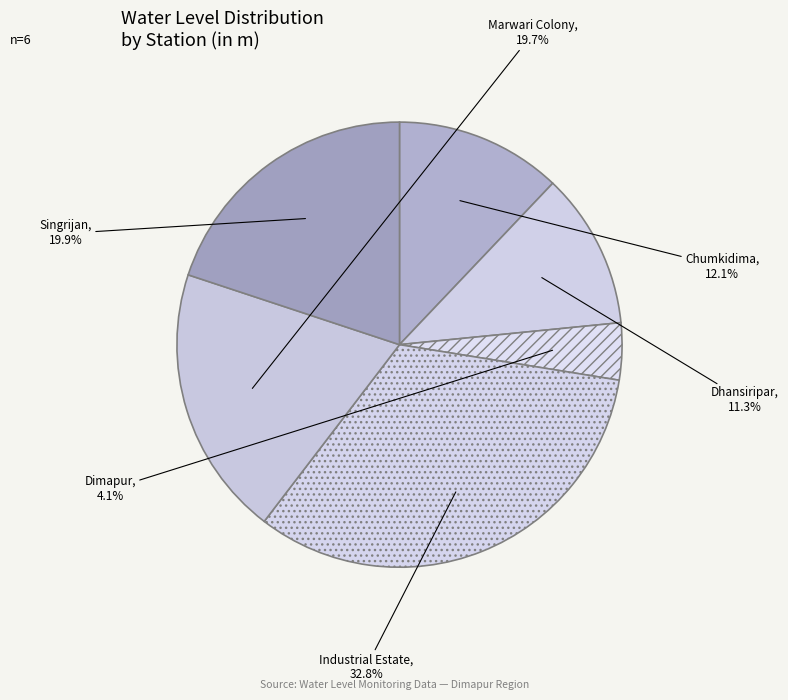

Which slice is the smallest?

Dimapur